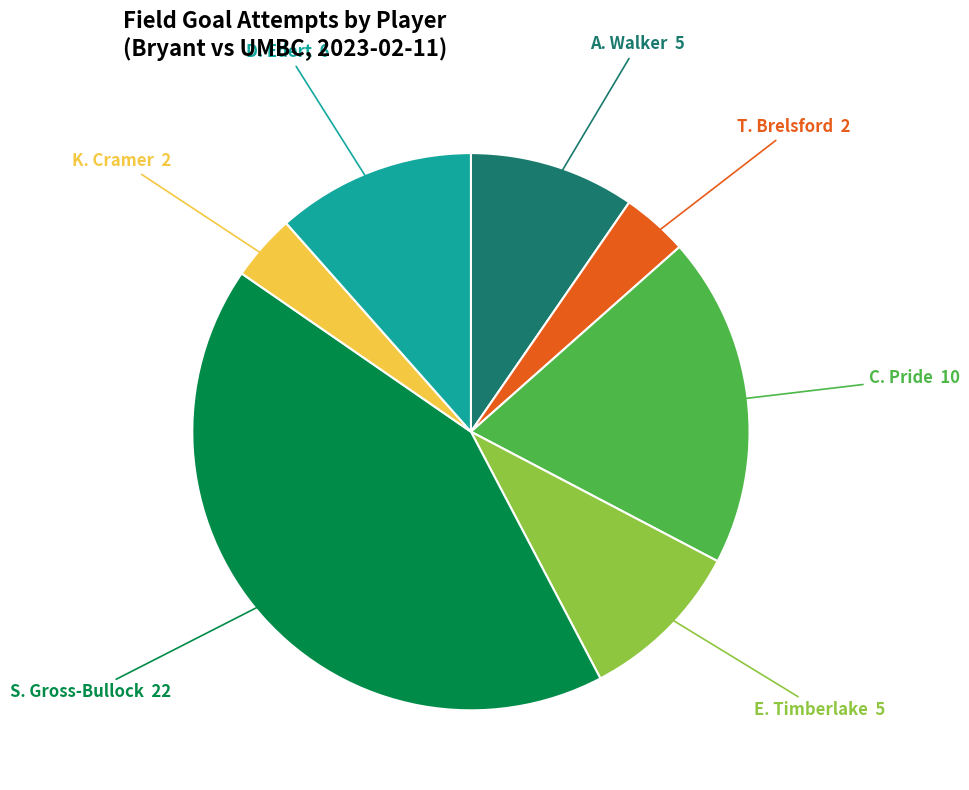

Is there a majority slice in this chart?

No